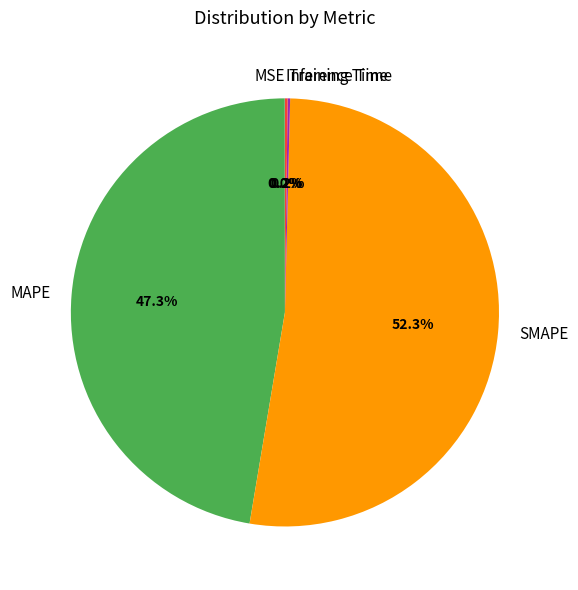

Does SMAPE represent more than half of the total?

Yes